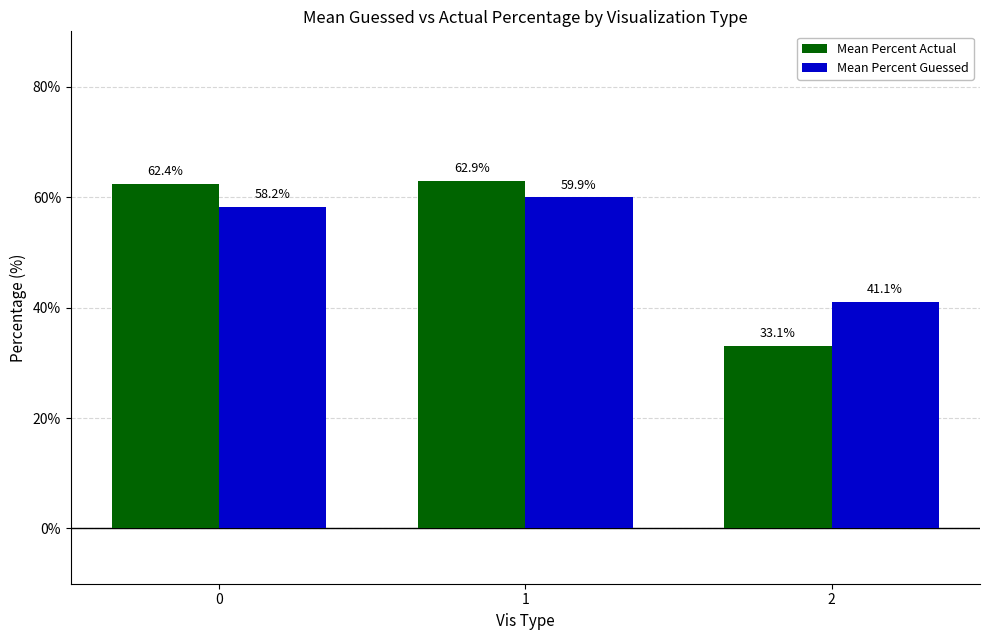

What is the maximum value for Mean Percent Actual?

62.9